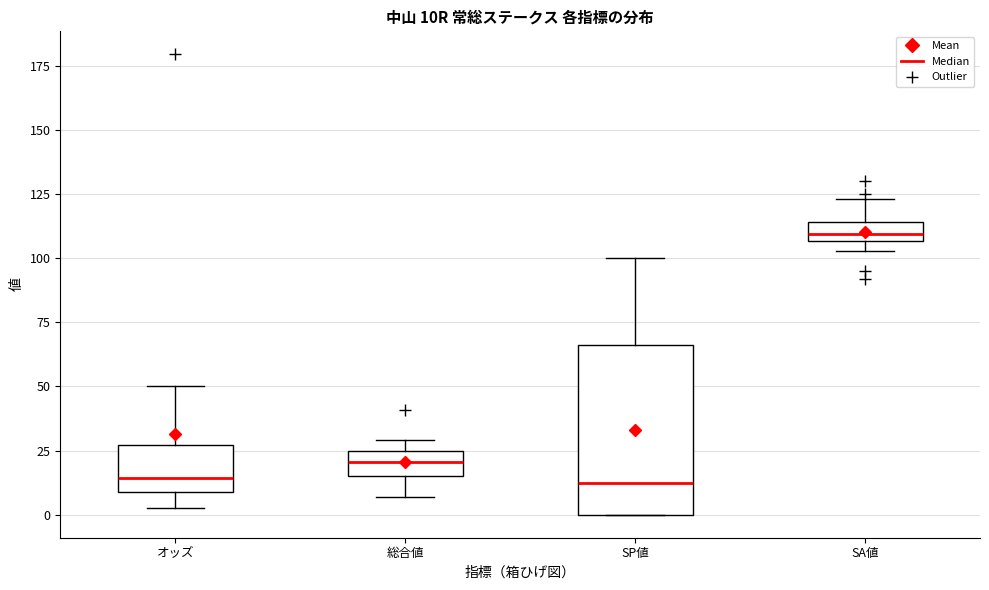

Where is the upper edge of the box for SP値 on the y-axis? The values are not printed on the chart, so give them approximately, as read against the axis.

65